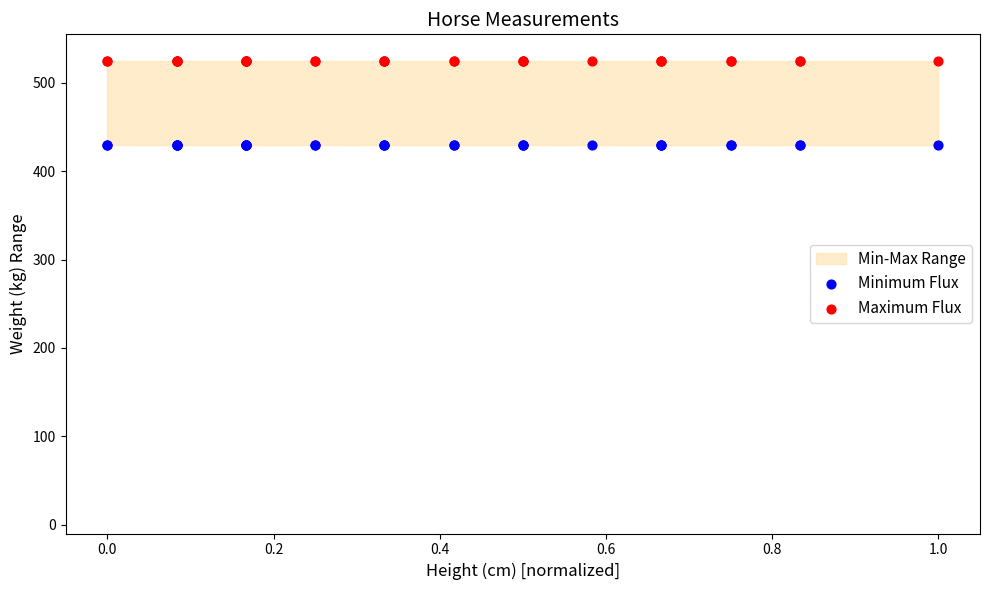

Which series reaches the minimum Y coordinate?

Minimum Flux